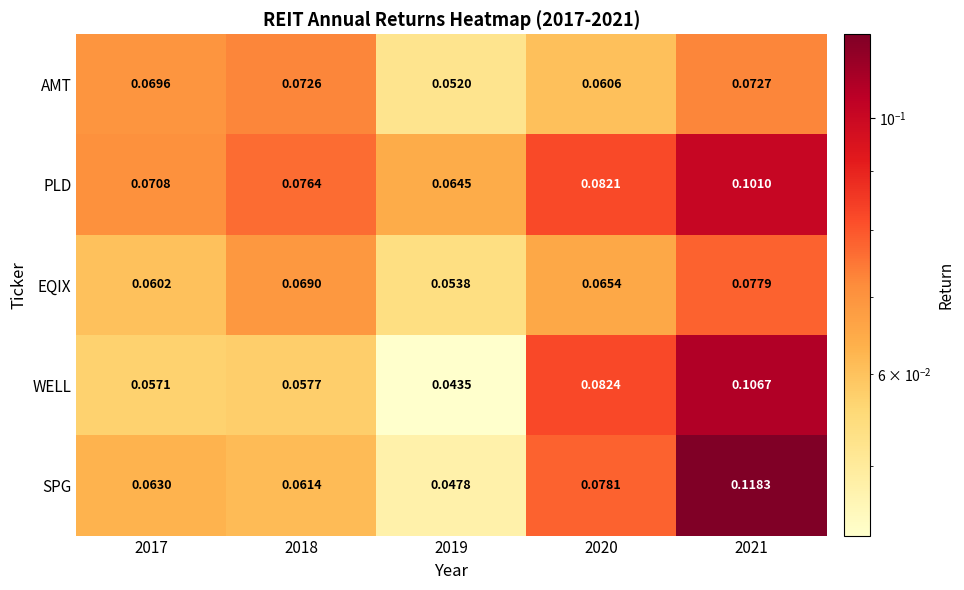

Rank the series at 2021 from highest to lowest value.

SPG, WELL, PLD, EQIX, AMT